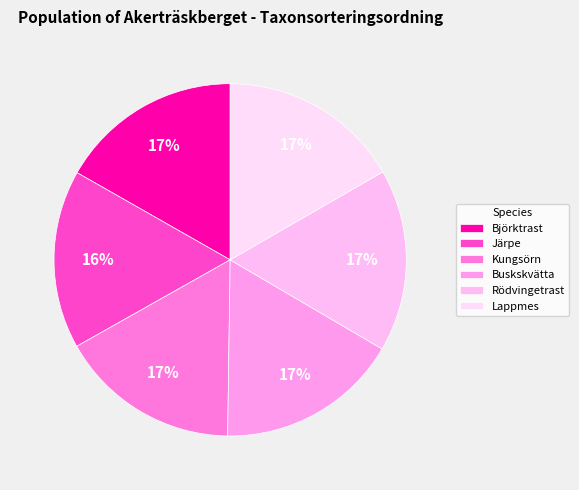

Count the number of slices in the pie.

6